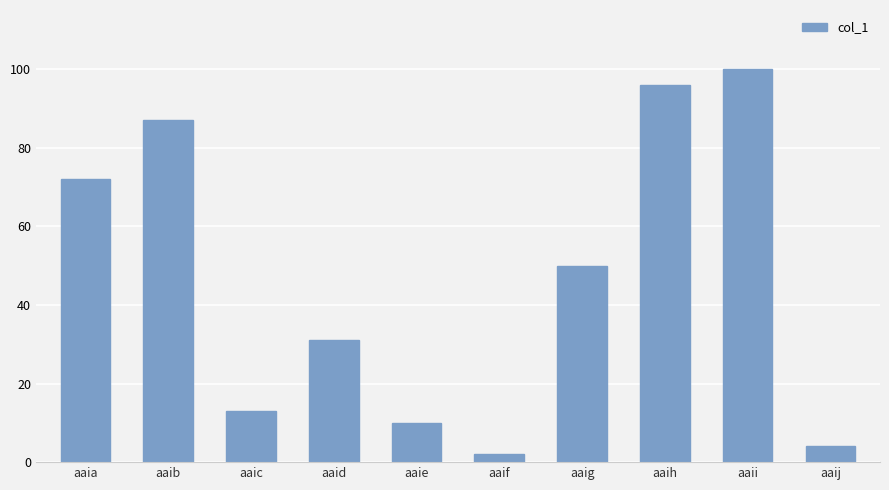

At which label does the data first exceed 50?

aaia